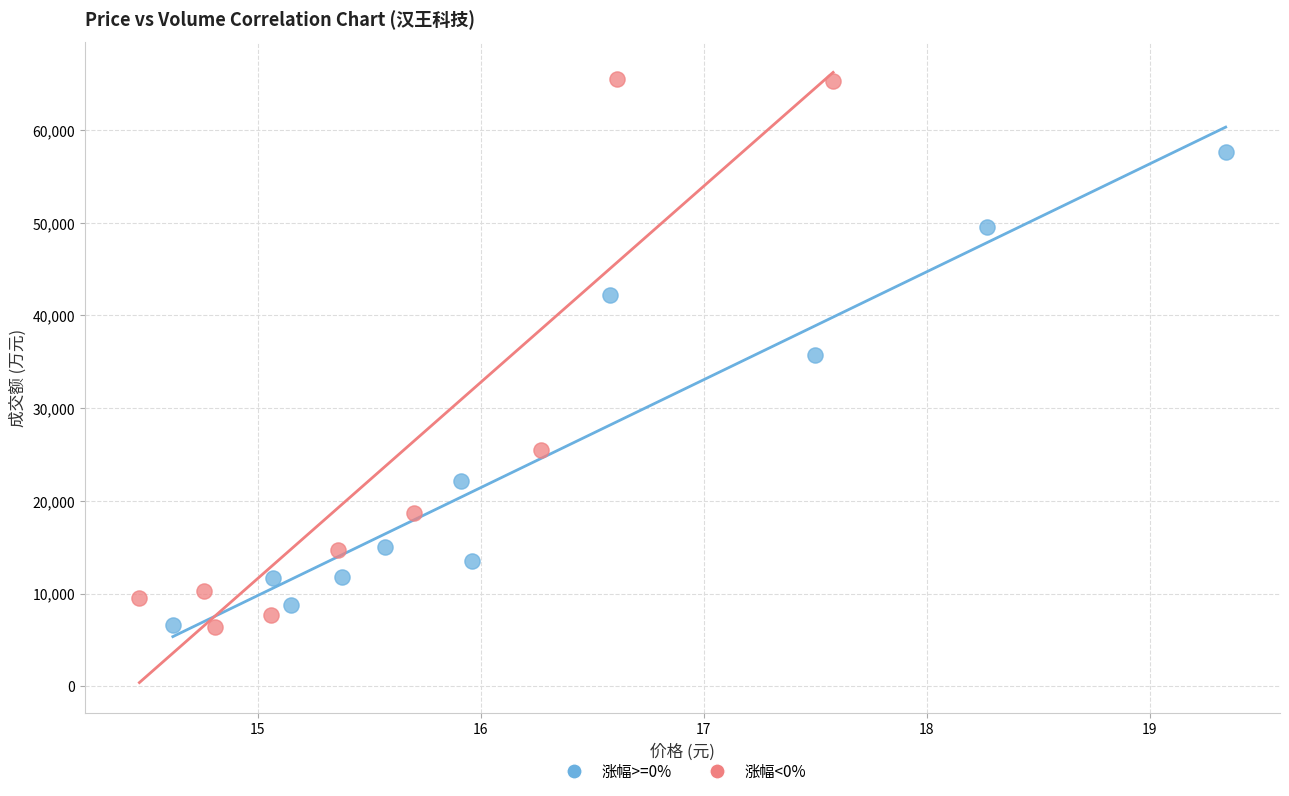

Which series contains the highest Y value?

涨幅<0%